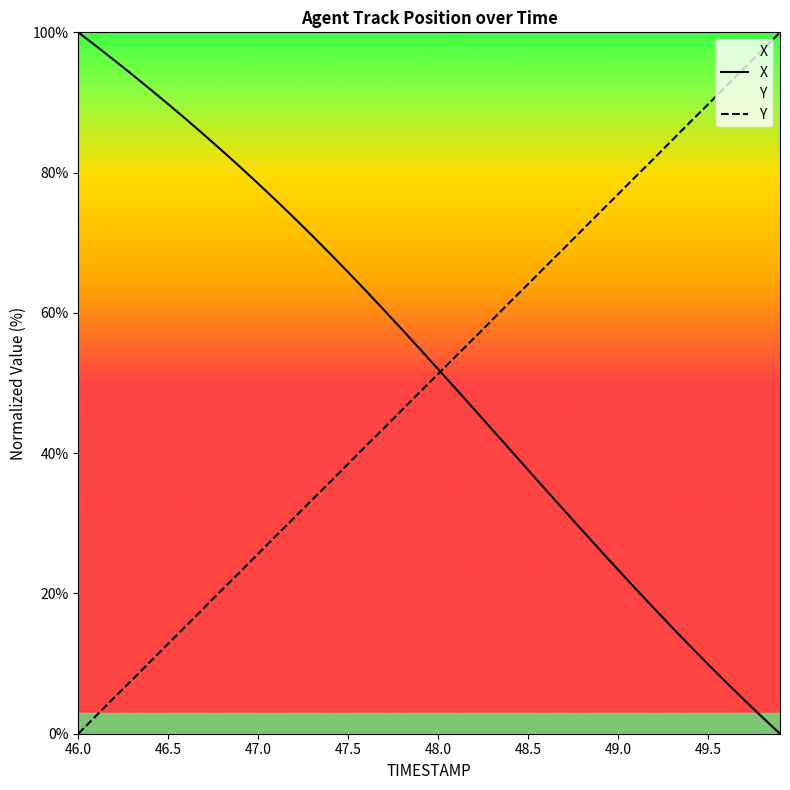

What is the highest value of the Y series?

100.0